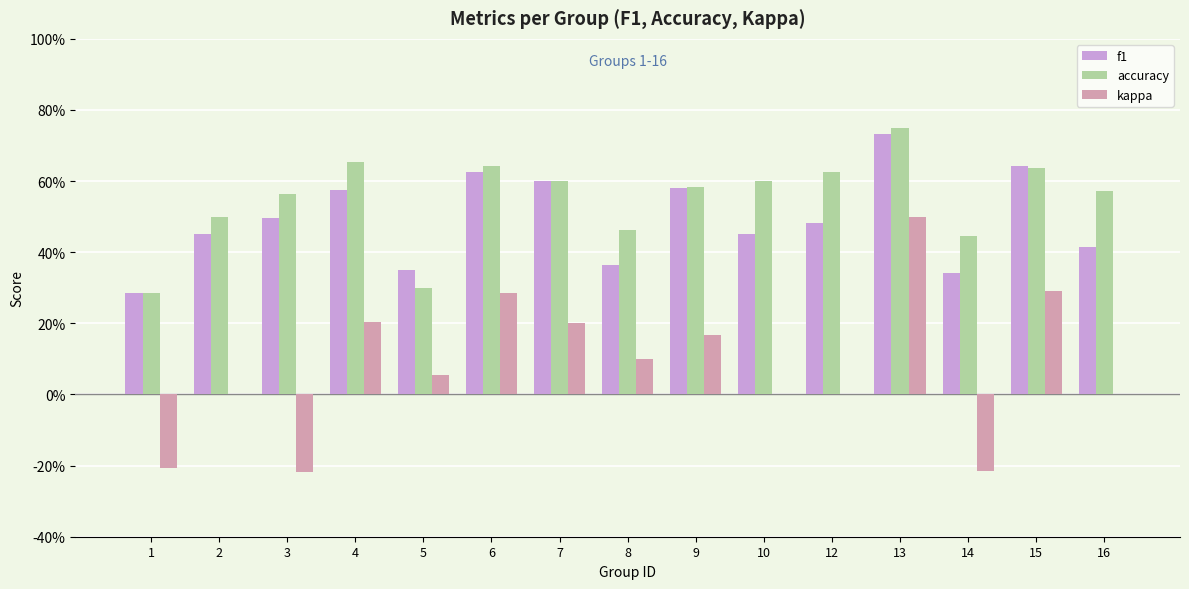

Is the value of accuracy at 12 greater than the value of kappa at 7?

Yes